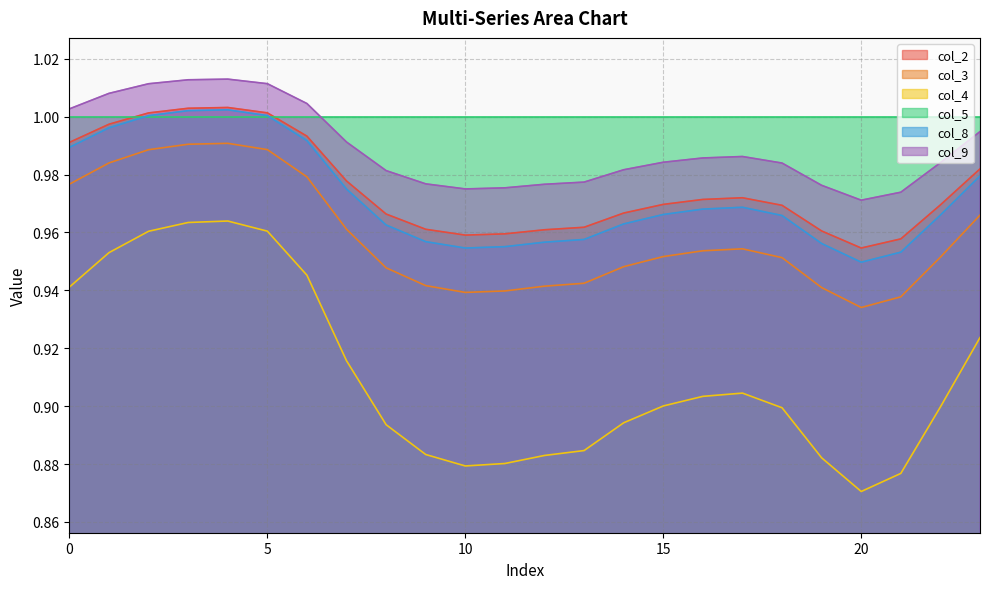

How many lines are shown in the chart?

6